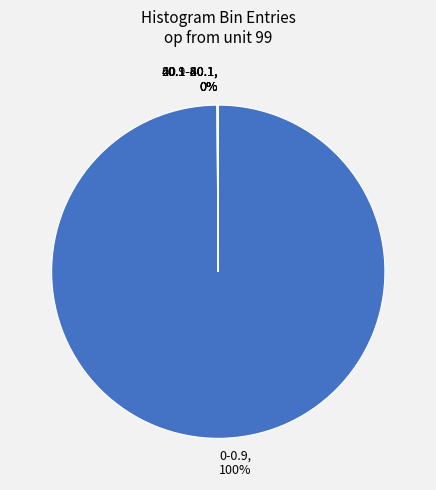

Which category accounts for the majority?

0-0.9